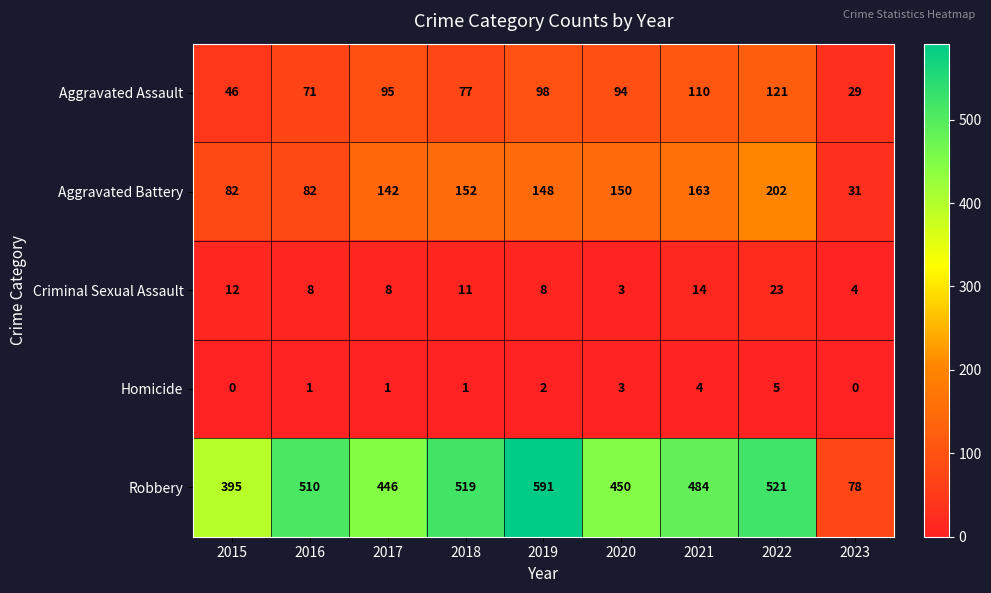

Which series has the widest spread of values?

Robbery